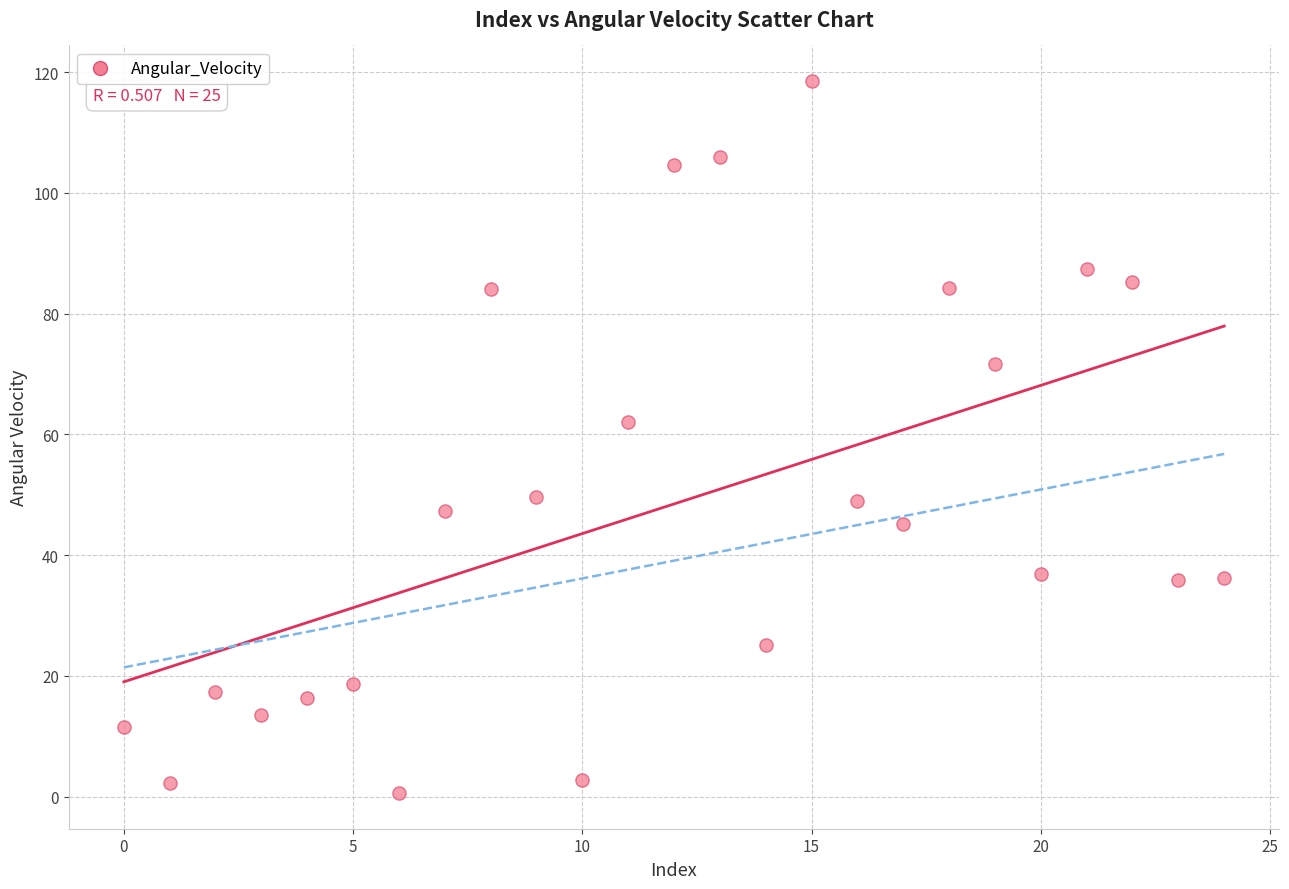

What is the range of Y values (max minus min)?

118.0